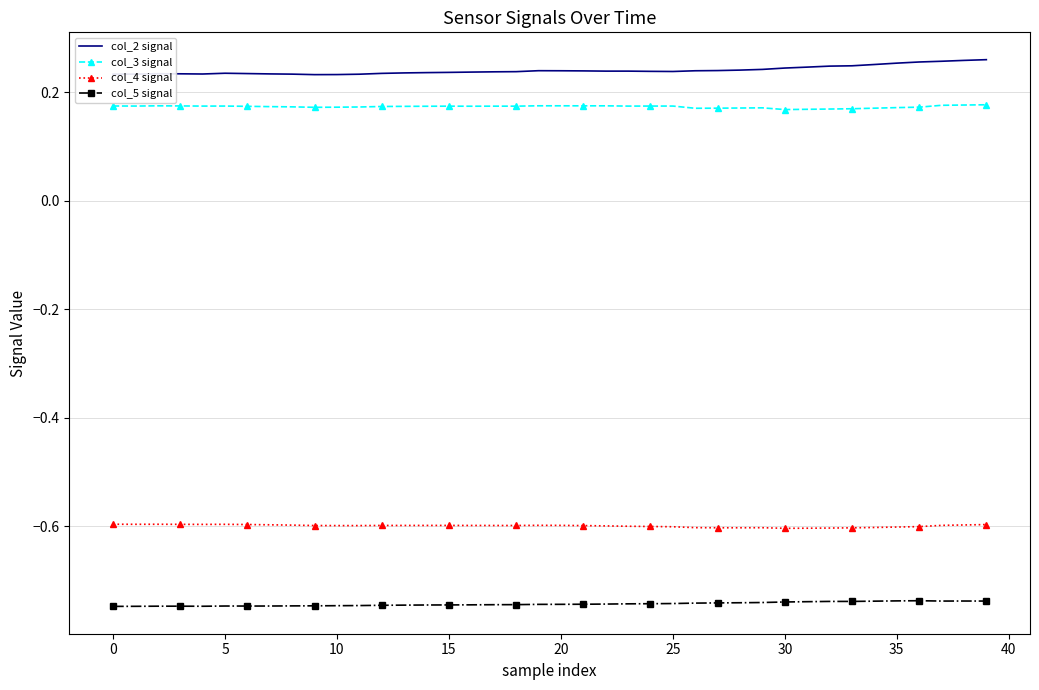

What is the lowest value of the col_4 signal series?

-0.6